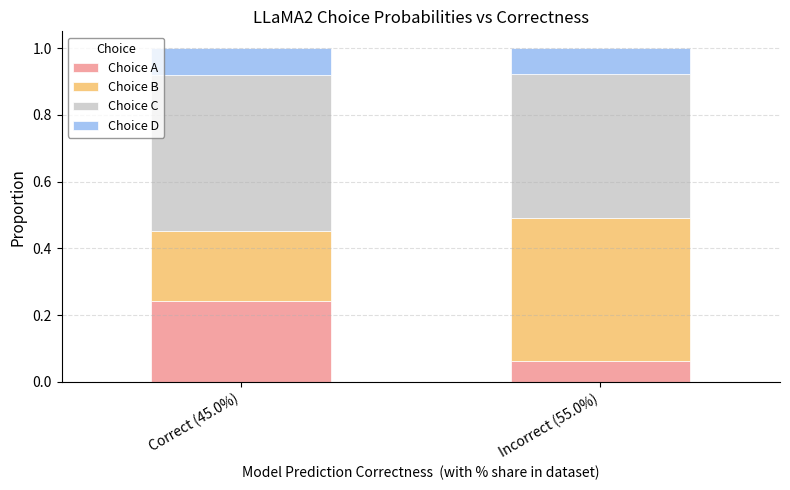

What is the total value across all series at Incorrect (55.0%)?

1.0